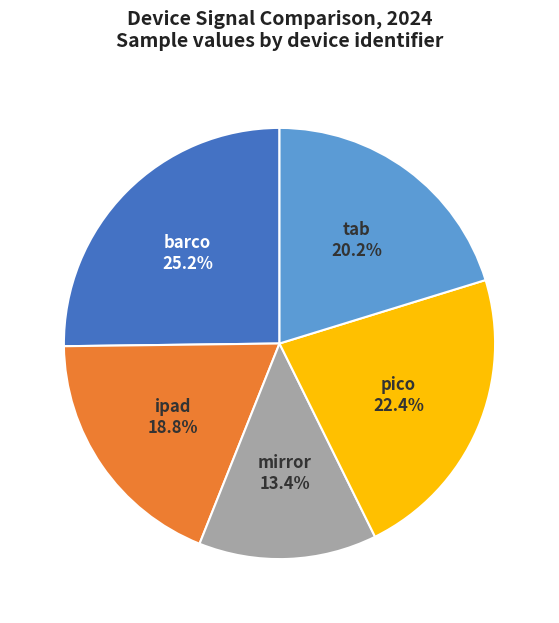

Which slice is the smallest?

mirror